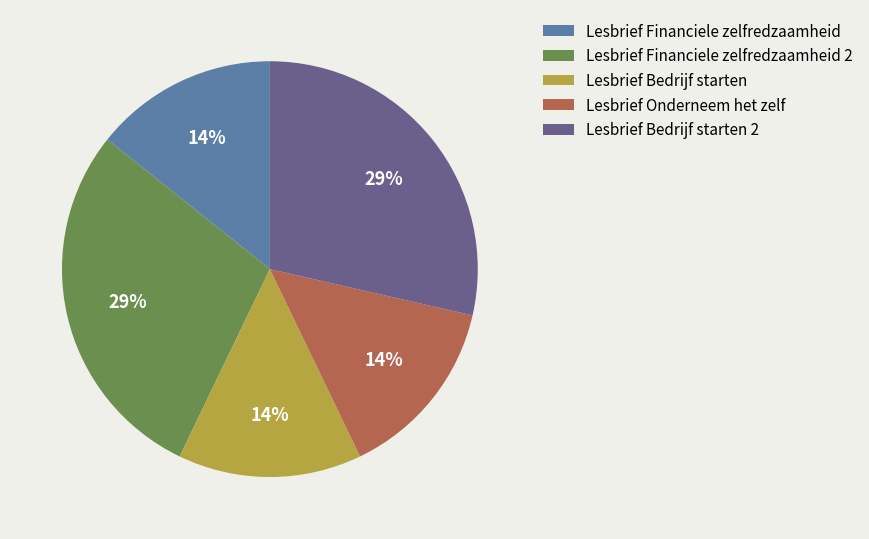

How many slices are in this pie chart?

5